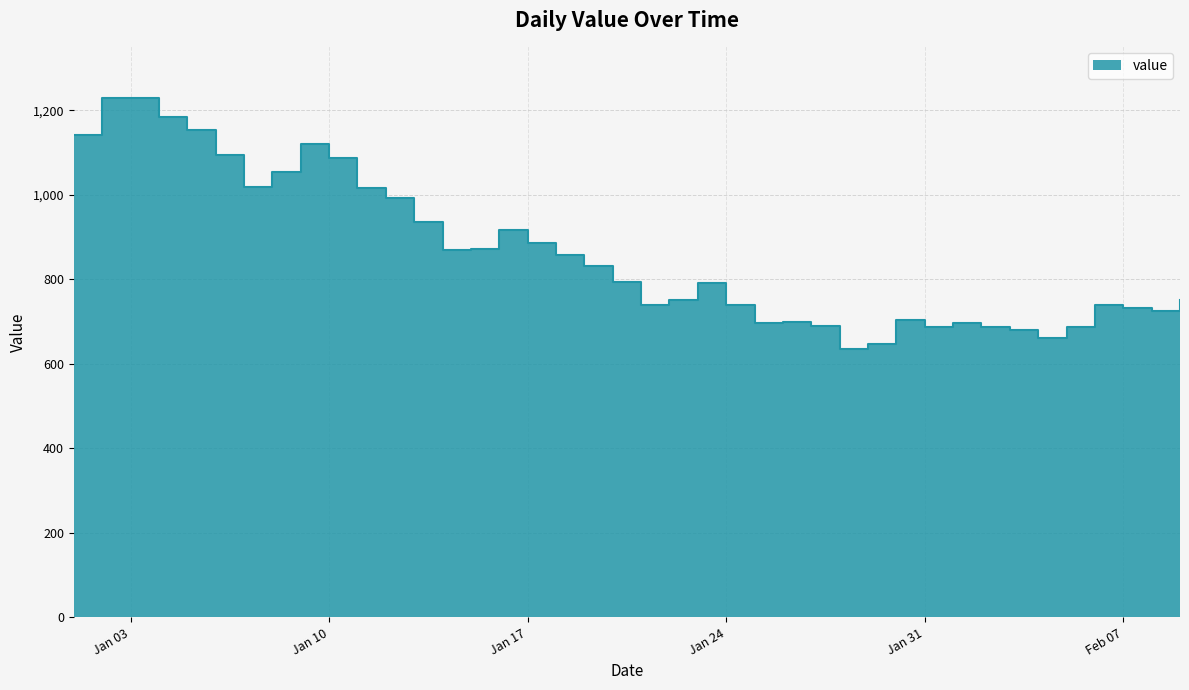

What is the difference between the values at 2023-01-07 and 2023-01-28?

383